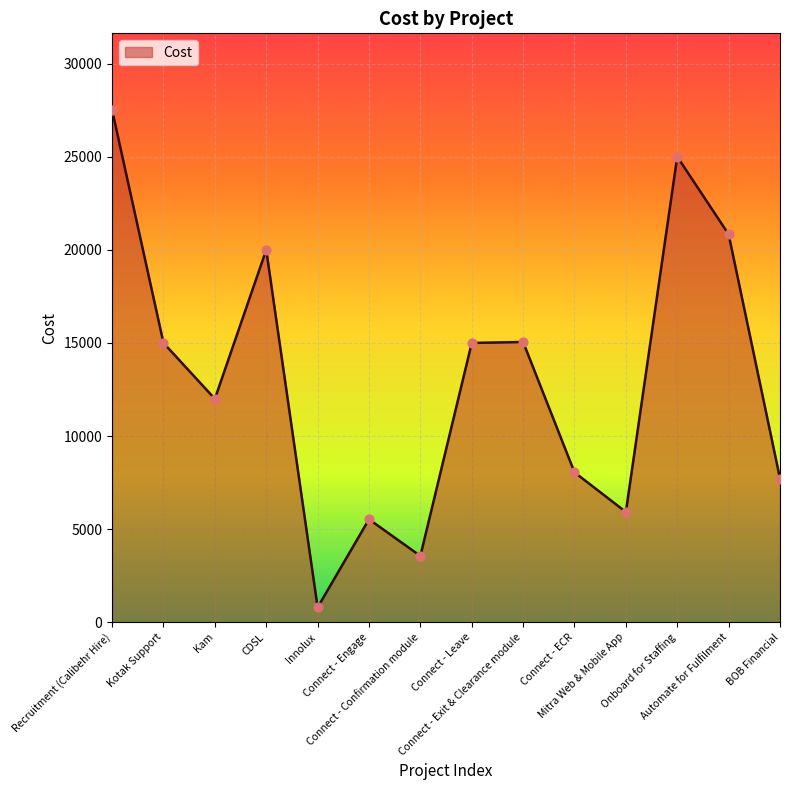

Approximately how many times larger is the value at Connect - Engage compared to Innolux?

6.9